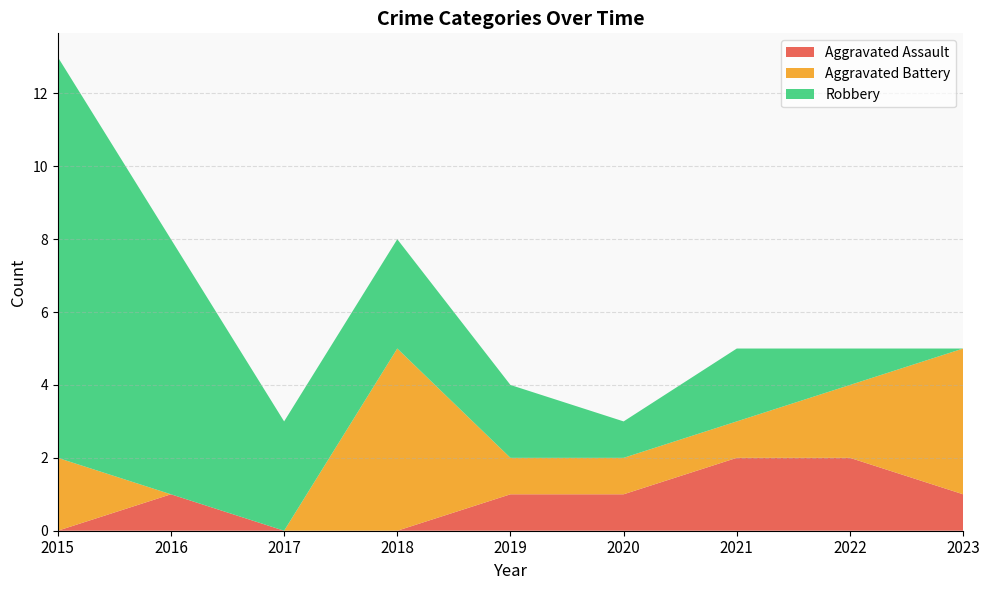

Reading left to right, what are all the values shown in this chart?

Aggravated Assault: 2015=0	2016=1	2017=0	2018=0	2019=1	2020=1	2021=2	2022=2	2023=1
Aggravated Battery: 2015=2	2016=0	2017=0	2018=5	2019=1	2020=1	2021=1	2022=2	2023=4
Robbery: 2015=11	2016=7	2017=3	2018=3	2019=2	2020=1	2021=2	2022=1	2023=0